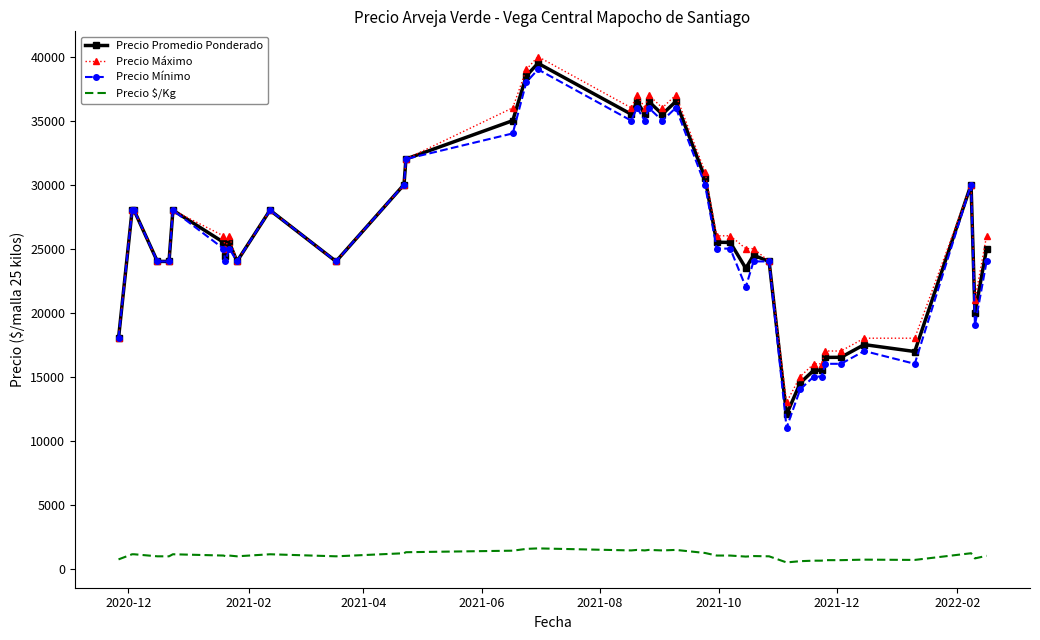

What is the minimum value for Precio Promedio Ponderado?

12042